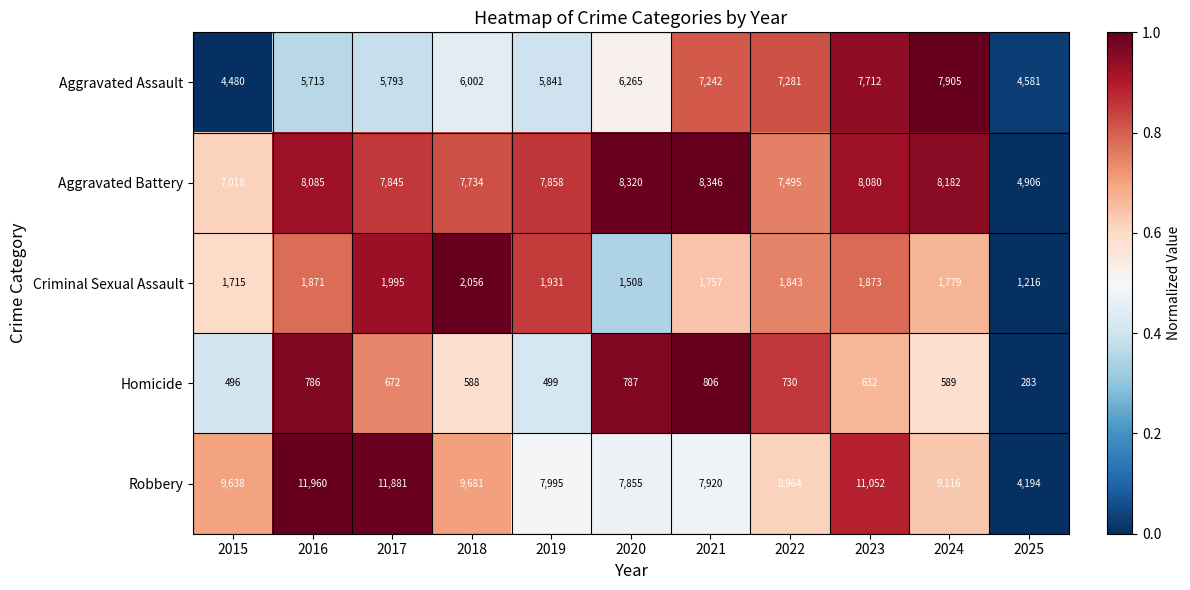

What is the greatest value displayed?

11960